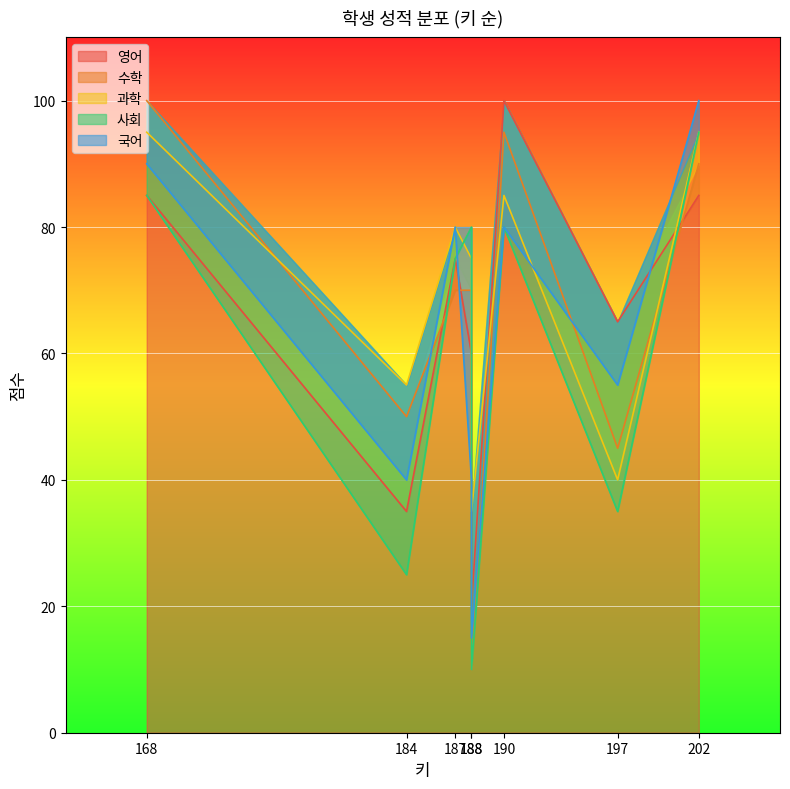

In 과학, how many points are lower than both neighbors (excluding endpoints)?

3